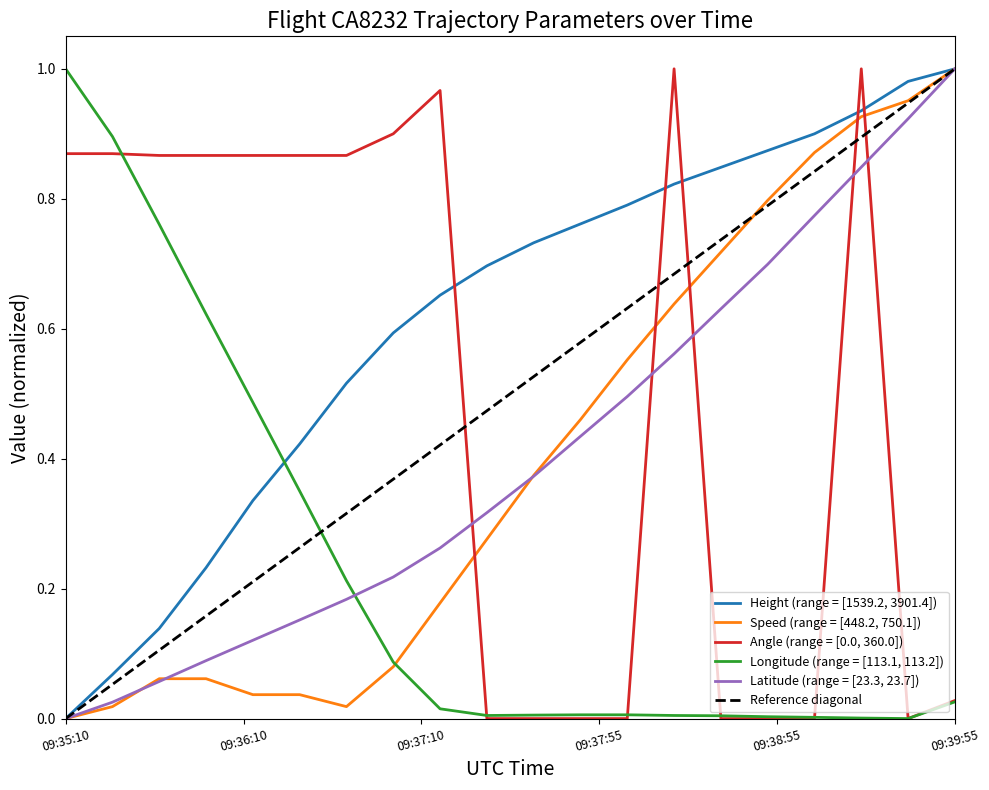

At which label does Angle reach its minimum?

09:37:25